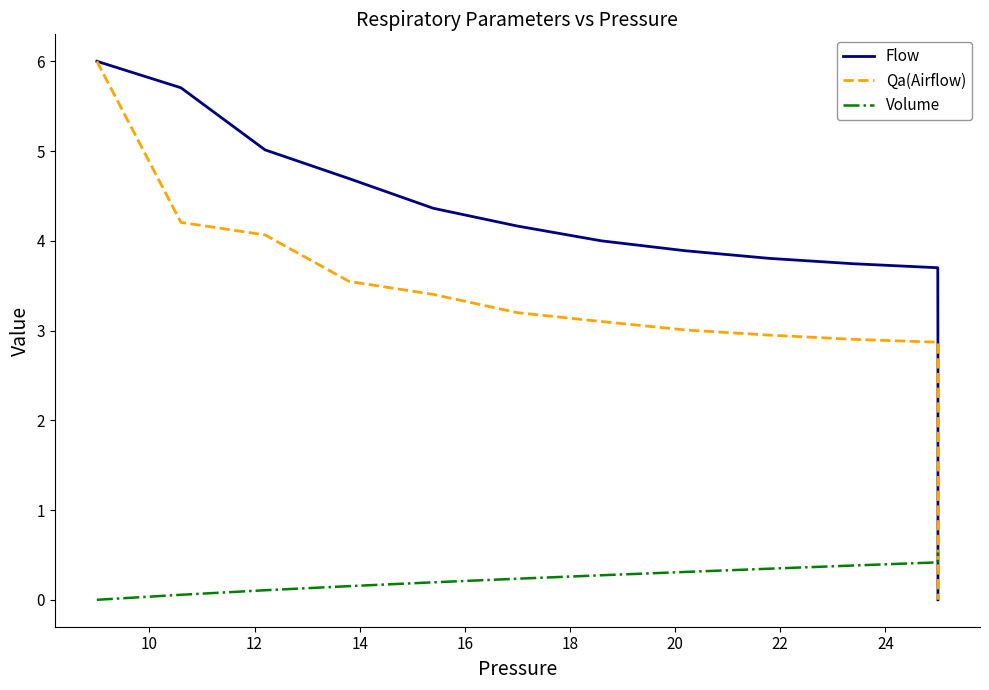

What are all the series names shown in the legend?

Flow, Qa(Airflow), Volume